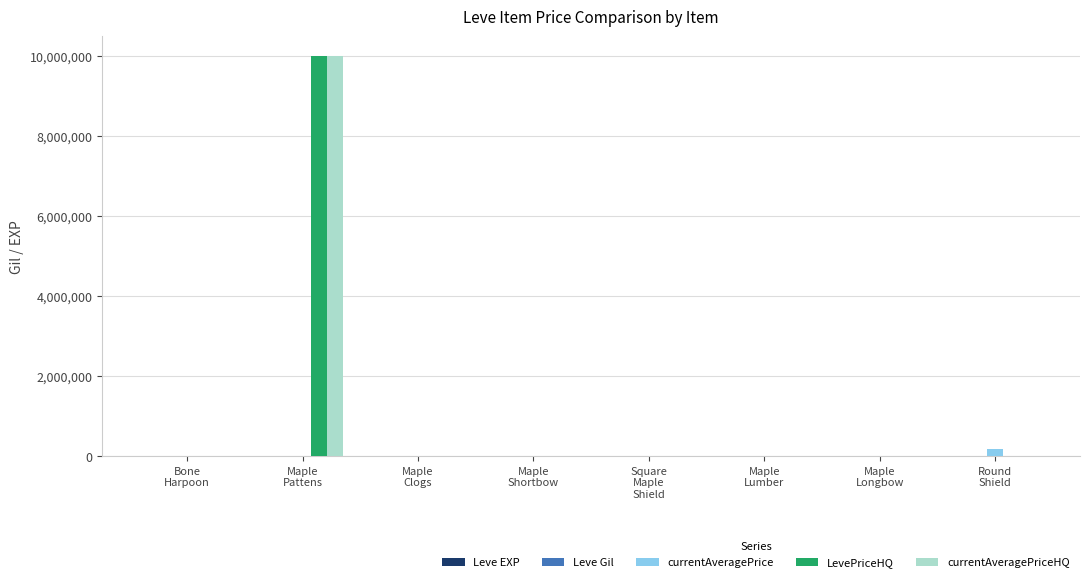

How many groups of bars are there?

8